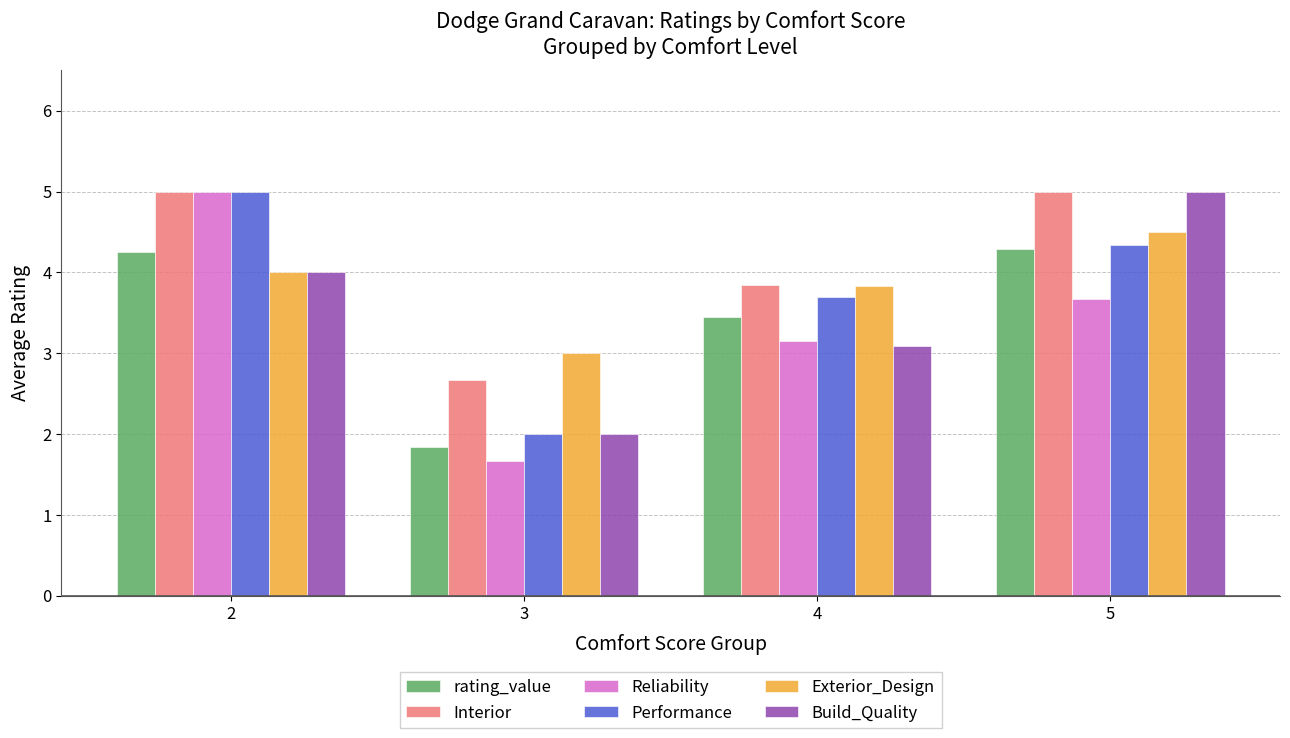

What is the average value of the Performance series?

3.8